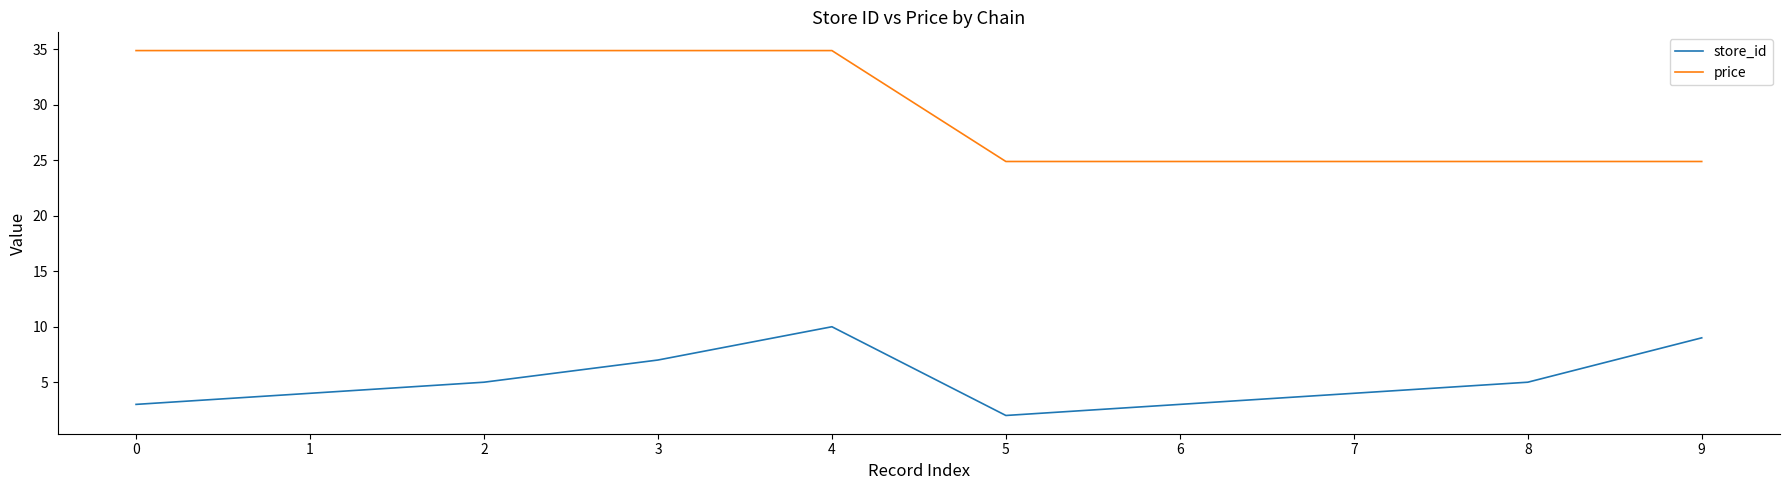

What is the greatest value displayed?

34.9